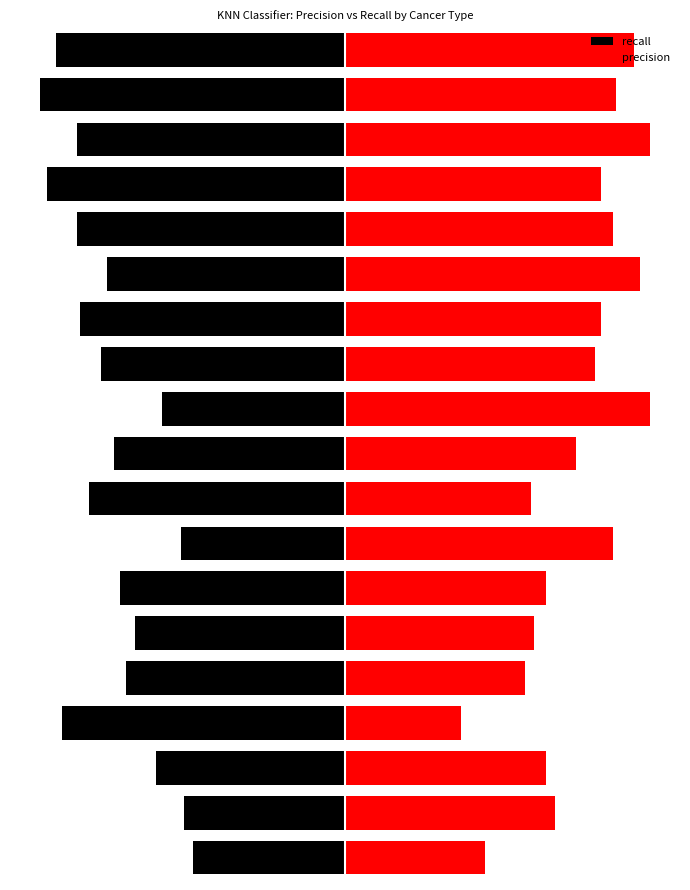

Does the chart contain stacked bars?

No